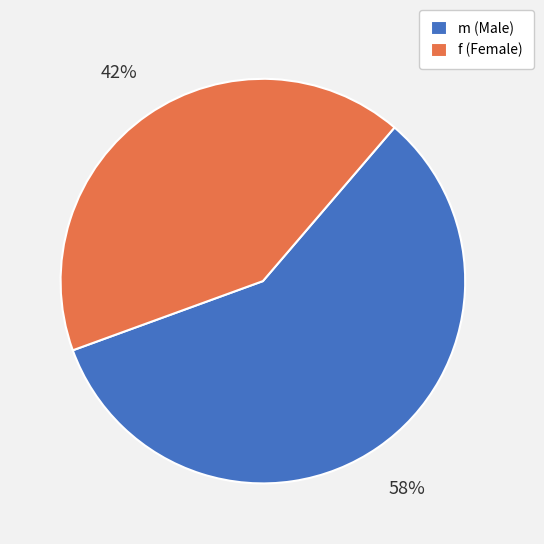

Combined, do m (Male) and f (Female) account for over 50%?

Yes